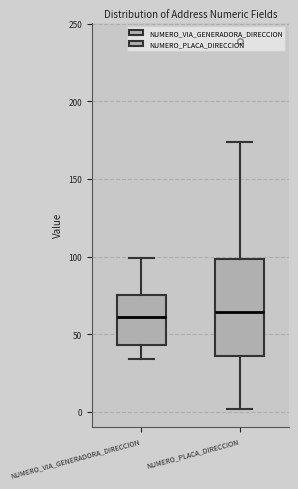

Reading left to right, transcribe this box plot: for each box, give where its median line is, the range the box spans, and where its two whiskers end, as read against the y-axis. The values are not printed on the chart, so give them approximately, as read against the axis.

NUMERO_VIA_GENERADORA_DIRECCION: median 60, box 45 to 75, whiskers 35 to 100
NUMERO_PLACA_DIRECCION: median 65, box 35 to 100, whiskers 0 to 175